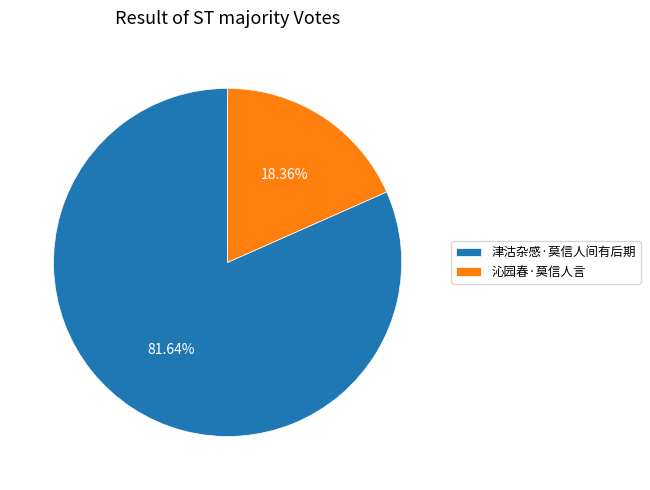

How many slices are in this pie chart?

2